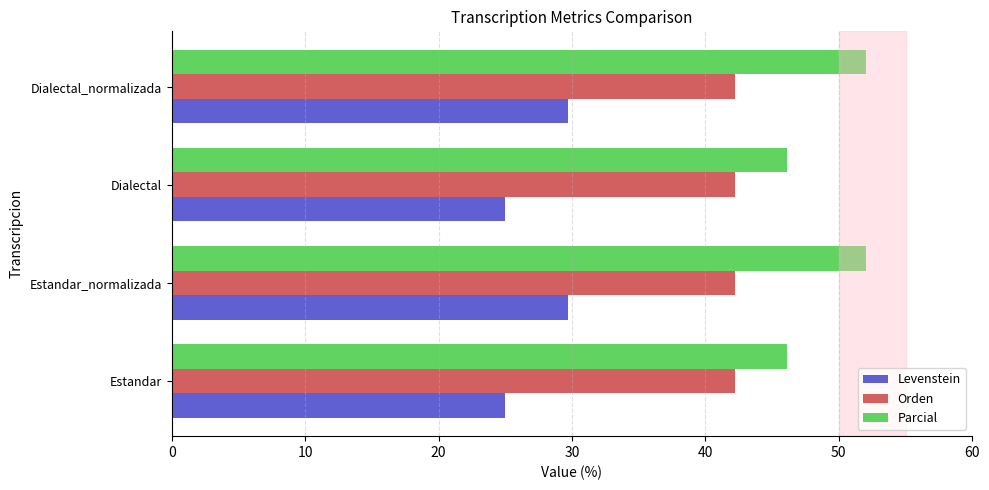

The value of Orden at Estandar_normalizada is 28.7. True or false?

False